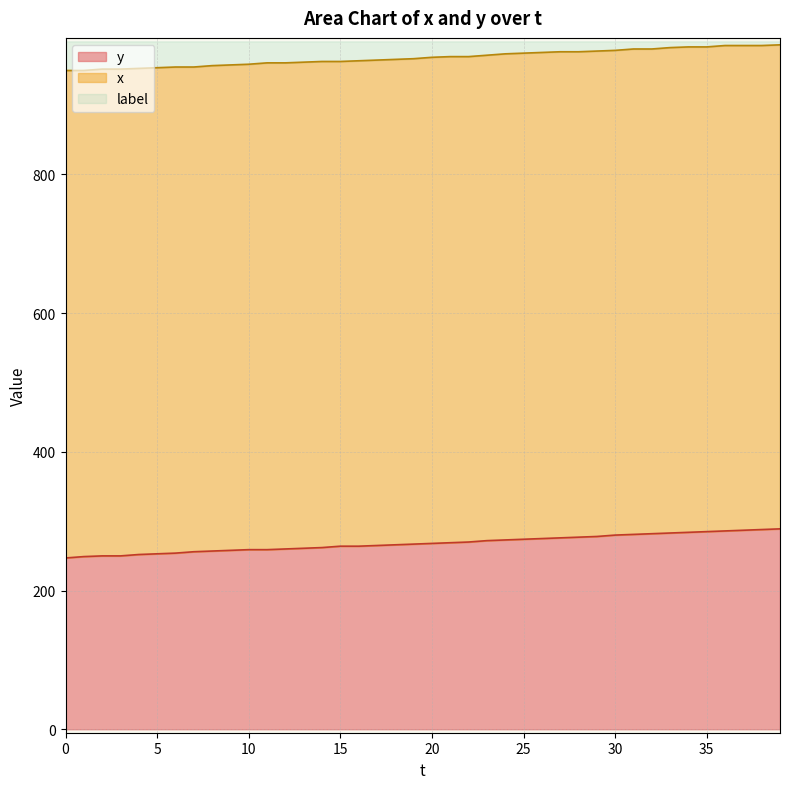

The value of x at 34 is 984. True or false?

True